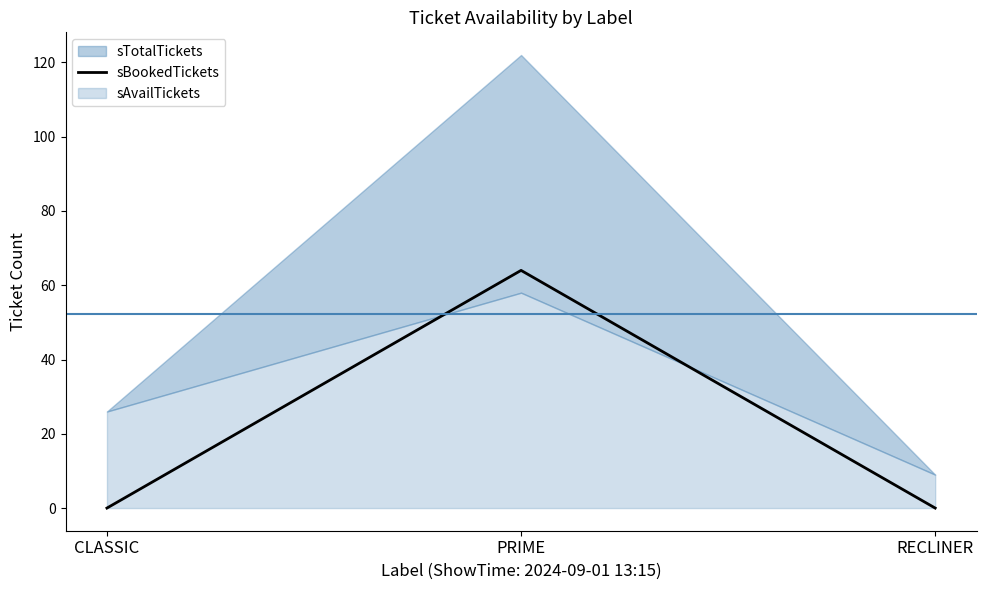

The value of sBookedTickets at PRIME is 36. True or false?

False